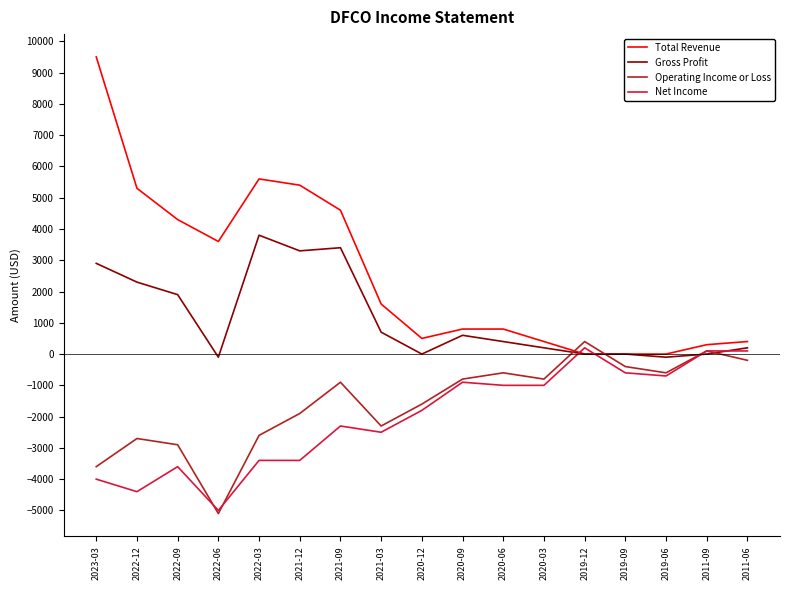

Between which two adjacent categories do Total Revenue and Net Income first intersect?

2020-03 and 2019-12